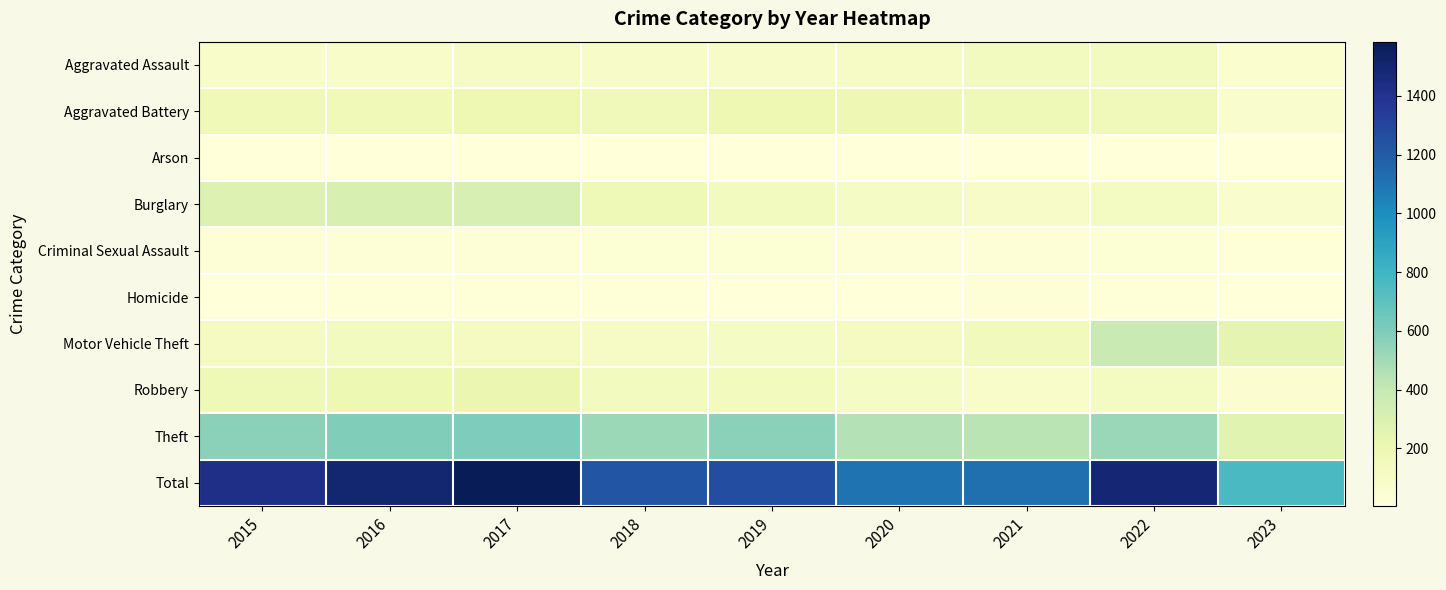

What is the greatest value displayed?

1585